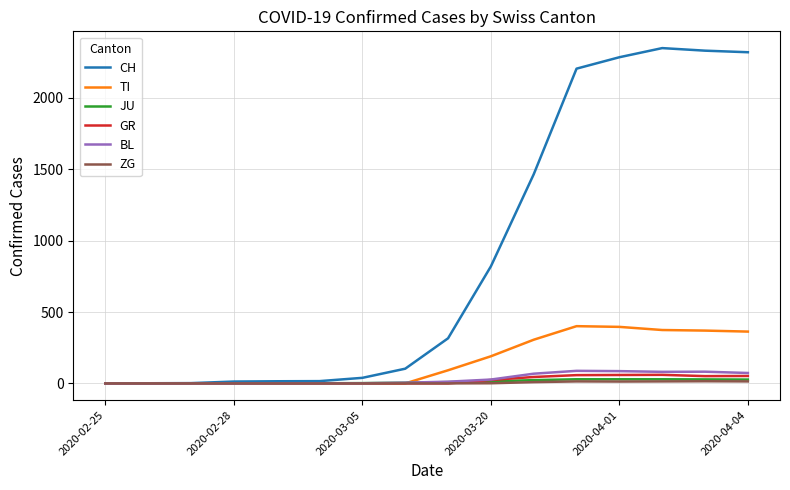

Which series has the largest range (max minus min)?

CH